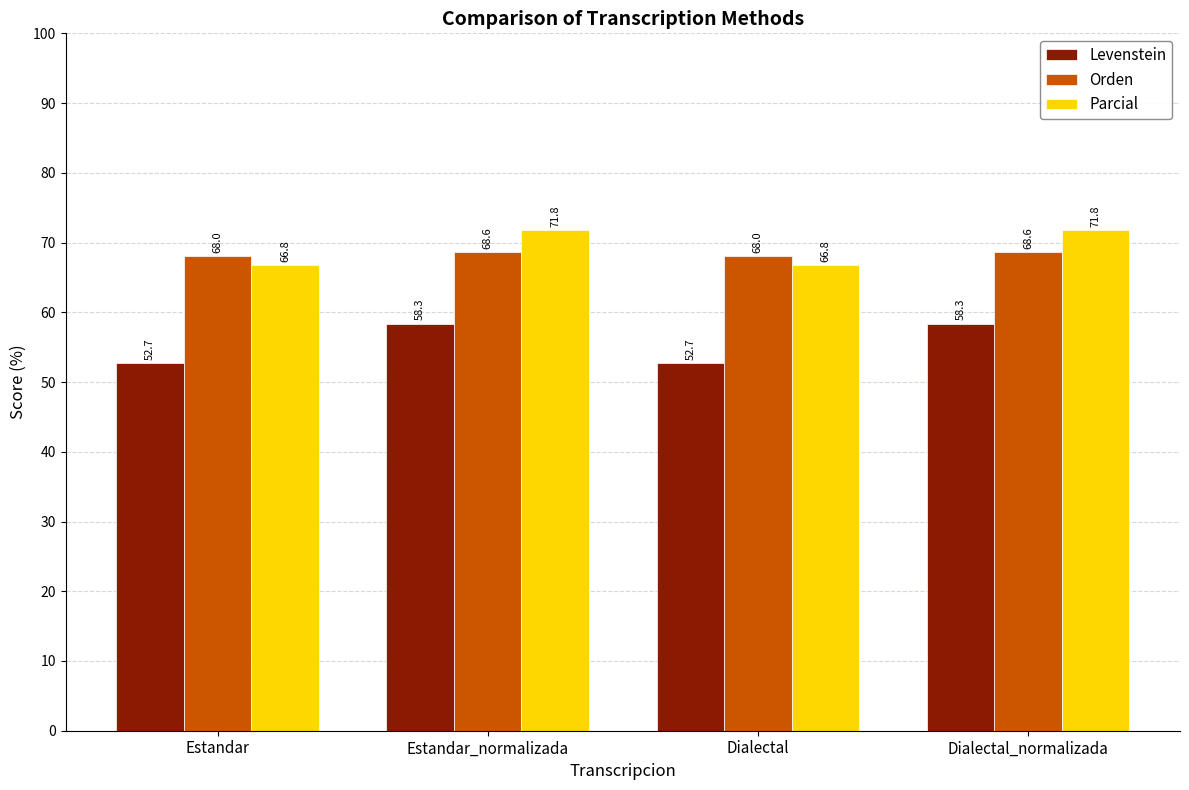

What is the total value across all series at Estandar_normalizada?

198.7